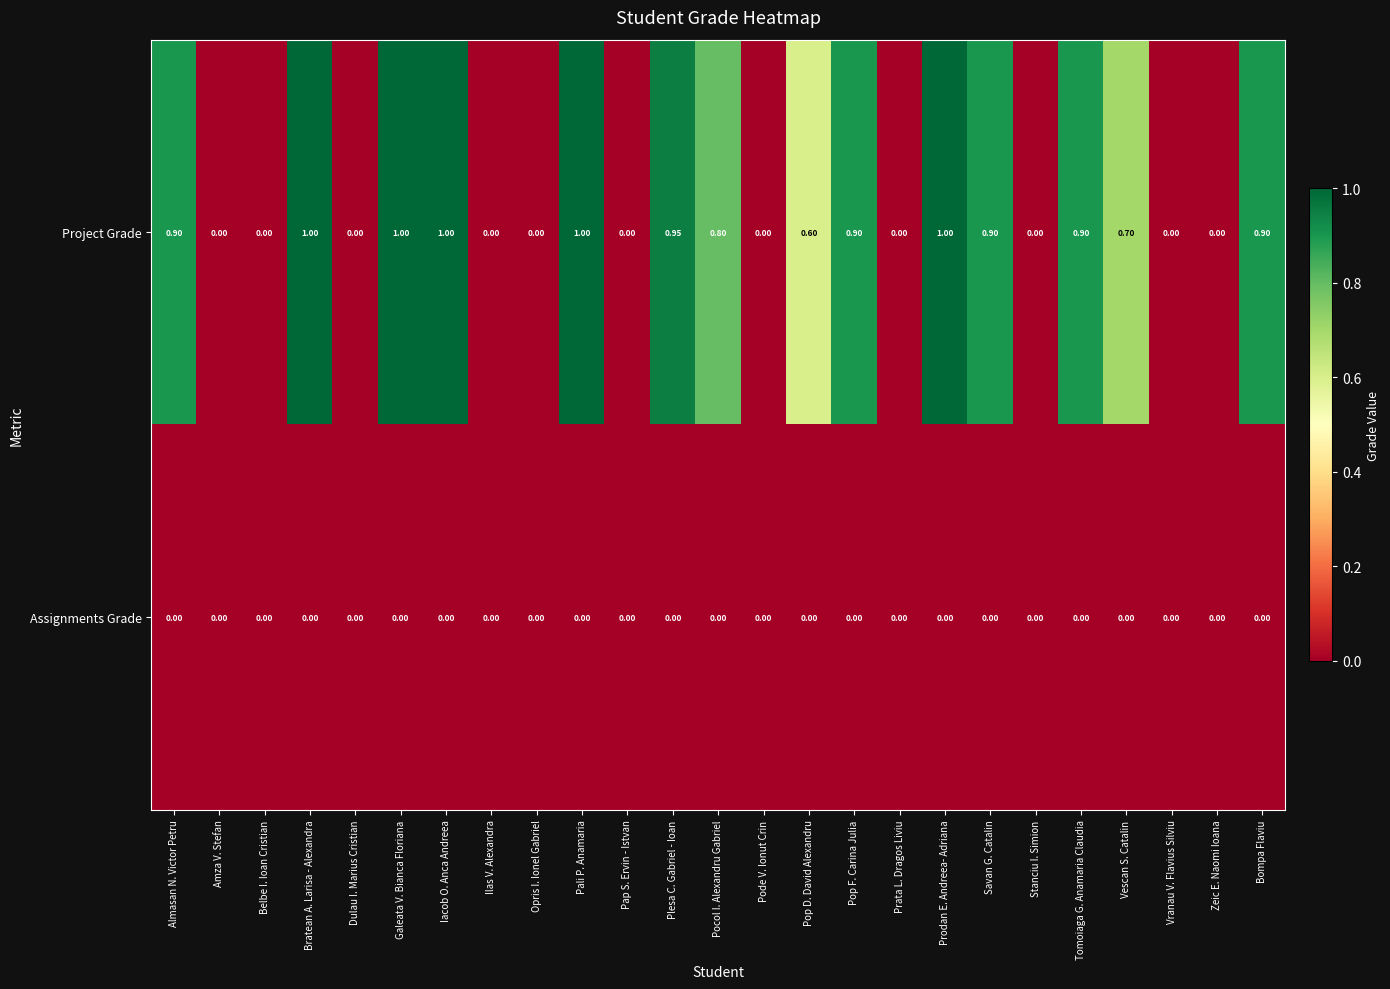

Which series has the largest total across all categories?

Project Grade